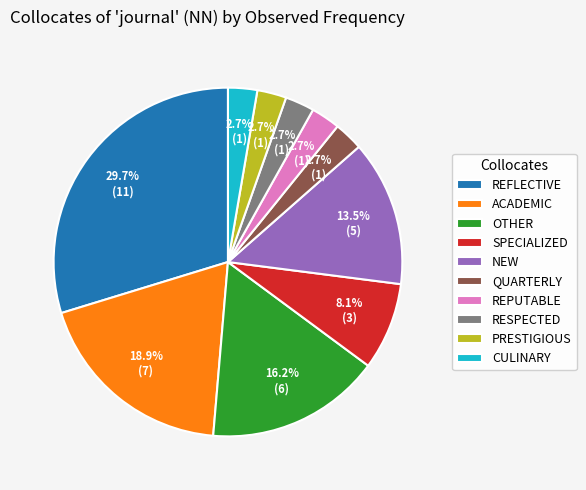

How many slices are in this pie chart?

10